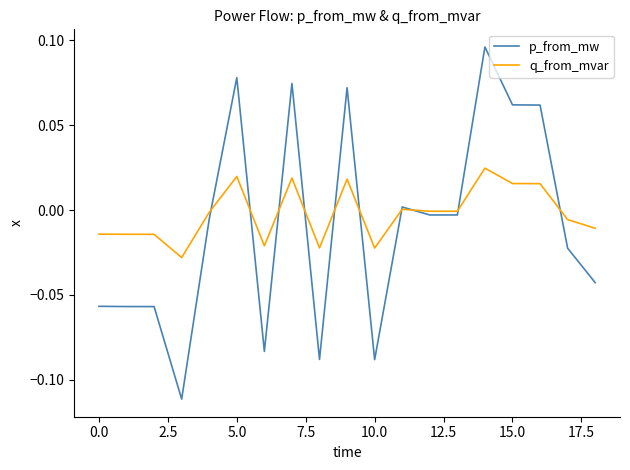

Count the number of categories in the chart.

19